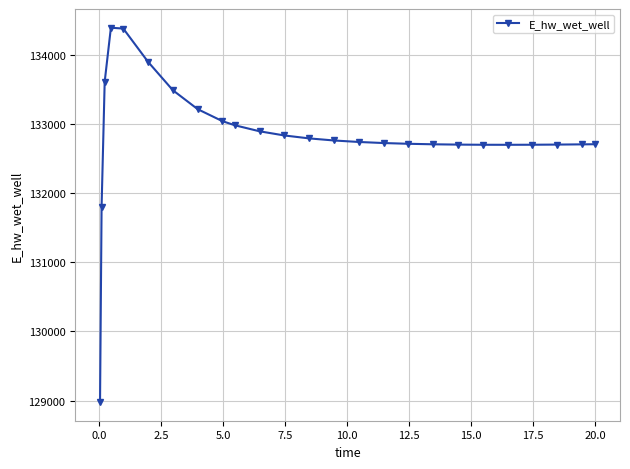

What is the sum of all values?

3320784.1